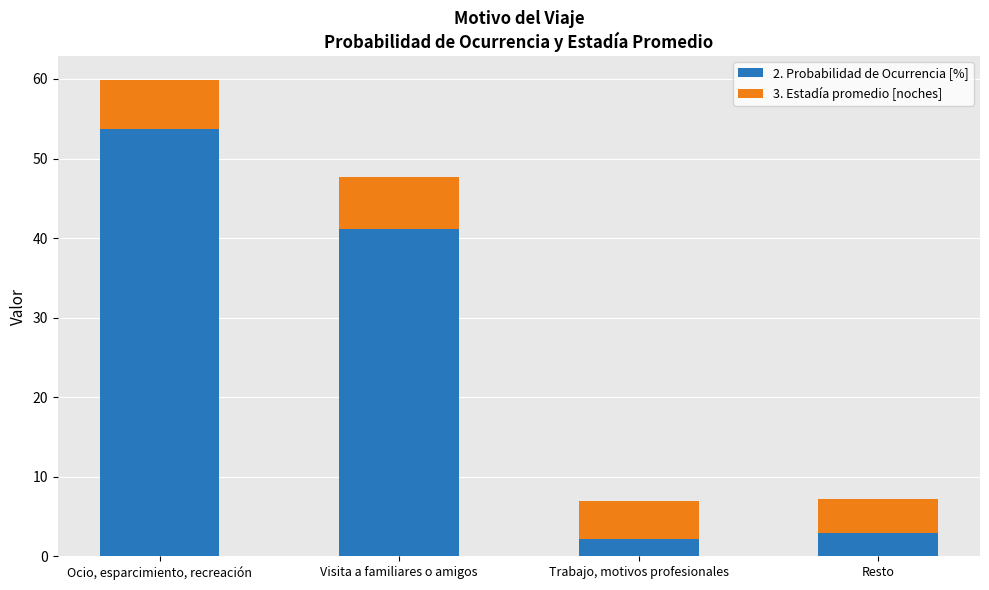

How many categories are shown in the chart?

4